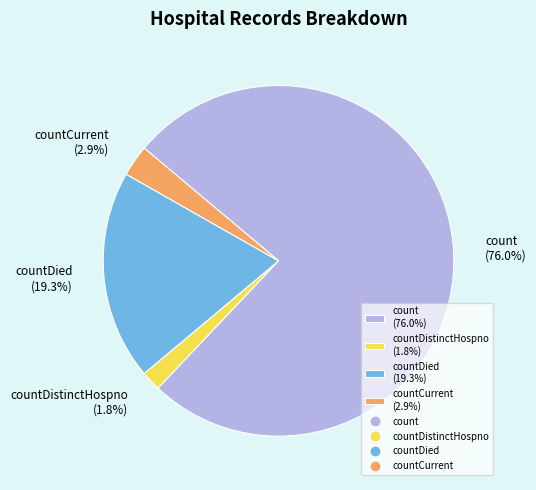

What is the largest slice in the pie chart?

count (76.0%)